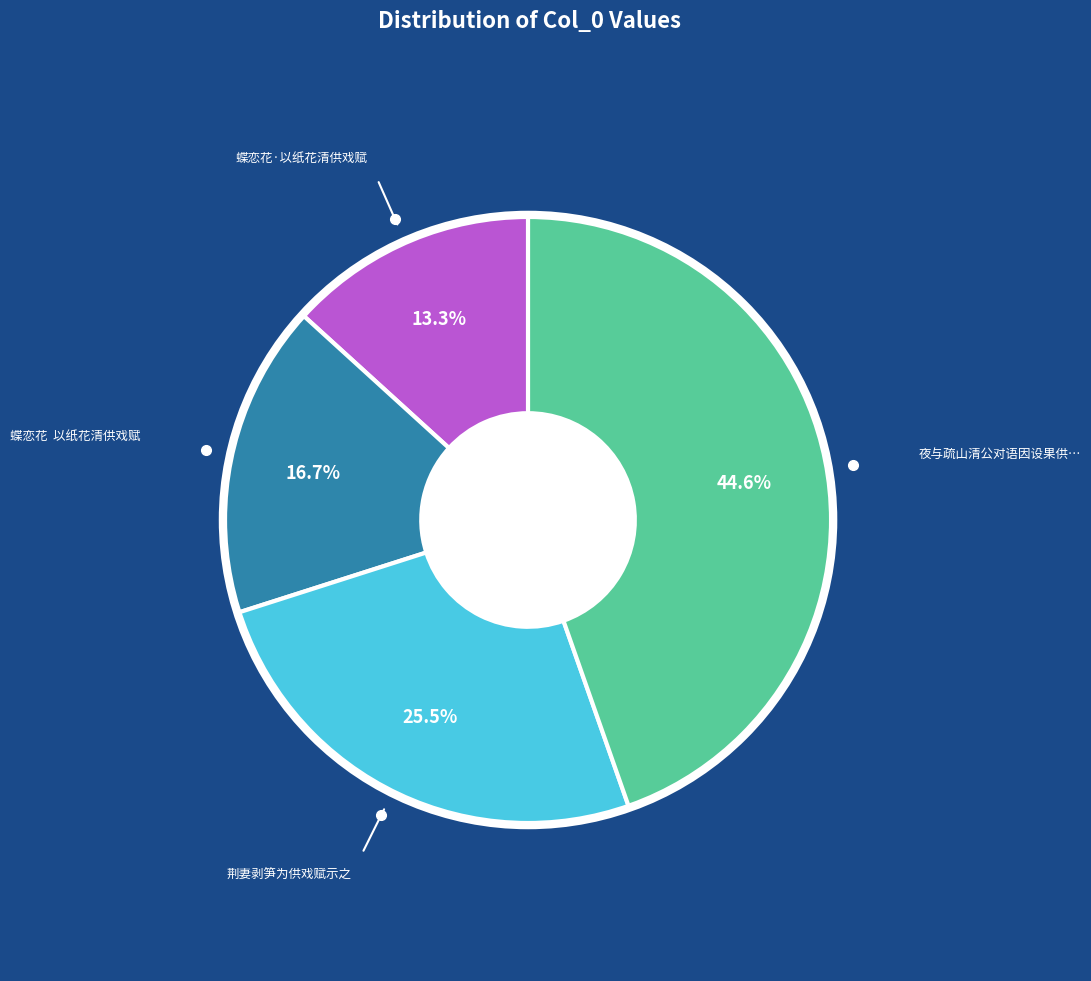

Is there a majority slice in this chart?

No